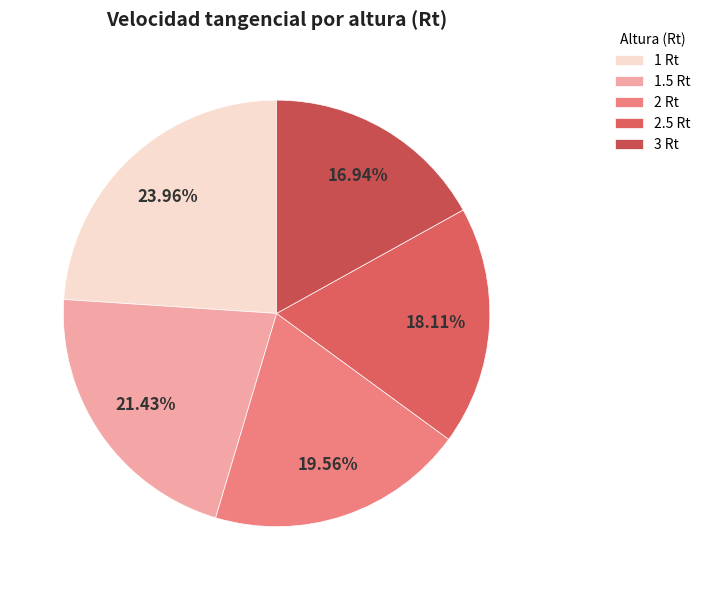

What is the smallest slice in the pie chart?

3 Rt